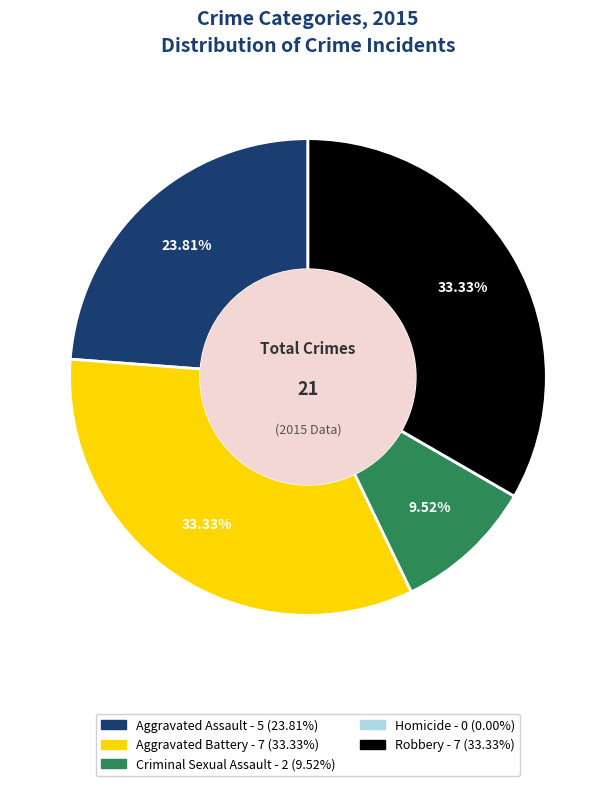

Is there any slice that represents more than half of the pie?

No